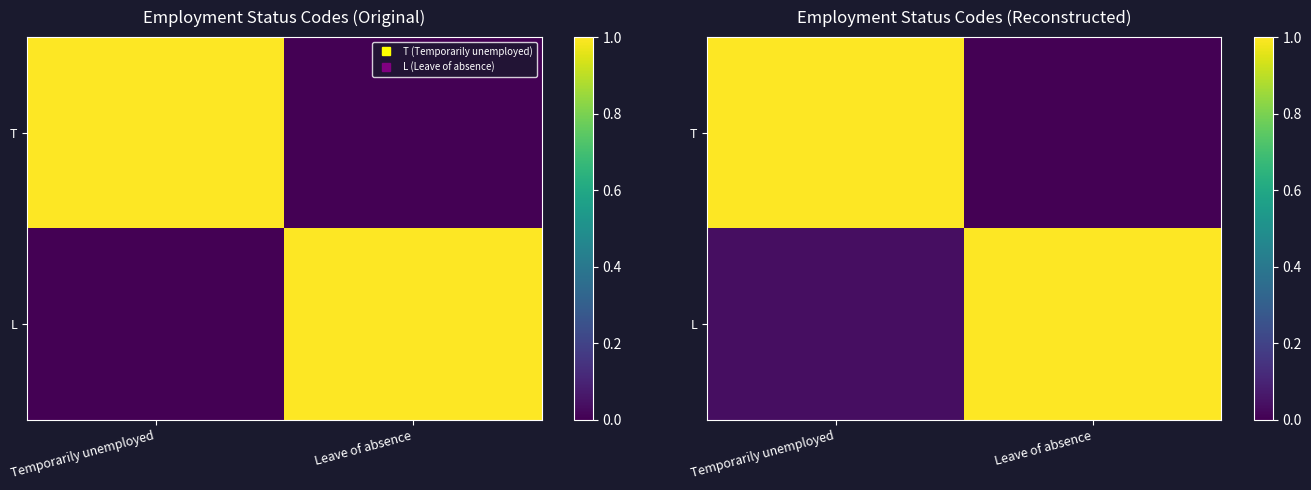

How many values in the L series are below 1?

1